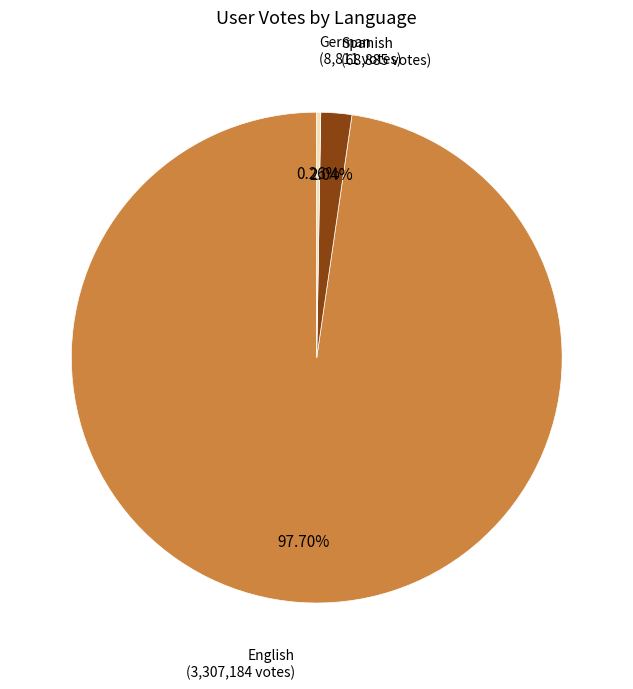

Is there a majority slice in this chart?

Yes